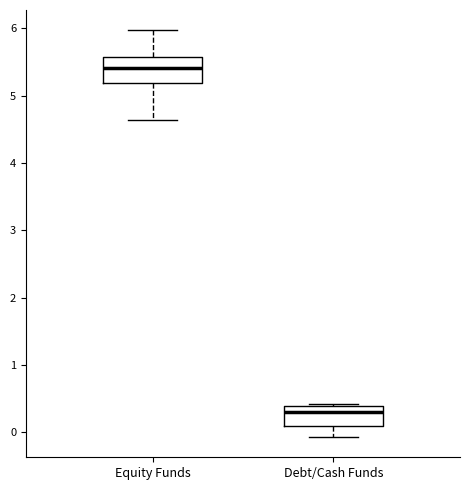

Reading left to right, read every box against the y-axis: the position of its median line, the range the box covers, and the ends of its whiskers. The values are not printed on the chart, so give them approximately, as read against the axis.

Equity Funds: median 5.4, box 5.2 to 5.6, whiskers 4.6 to 6.0
Debt/Cash Funds: median 0.3, box 0.1 to 0.4, whiskers -0.1 to 0.4 (just above the box's upper edge)